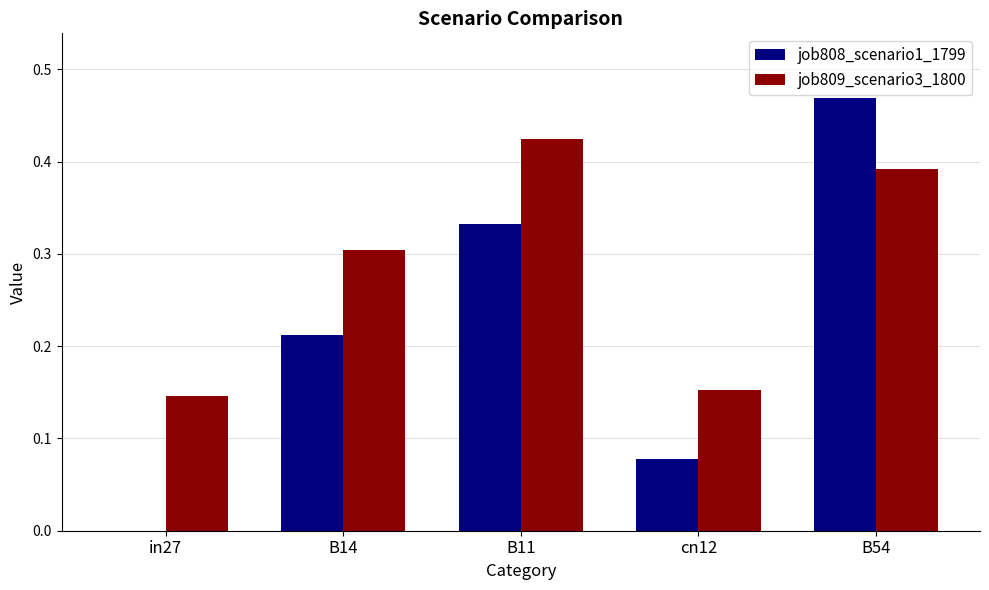

The value of job808_scenario1_1799 at cn12 is 0.0. True or false?

False